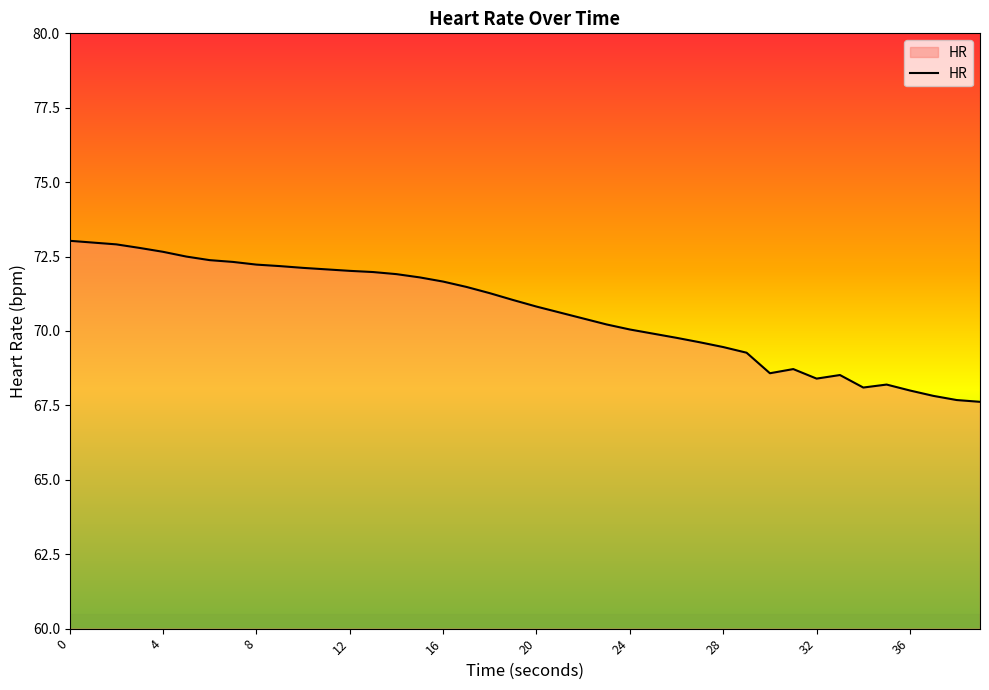

What is the difference between the maximum and minimum values?

5.4